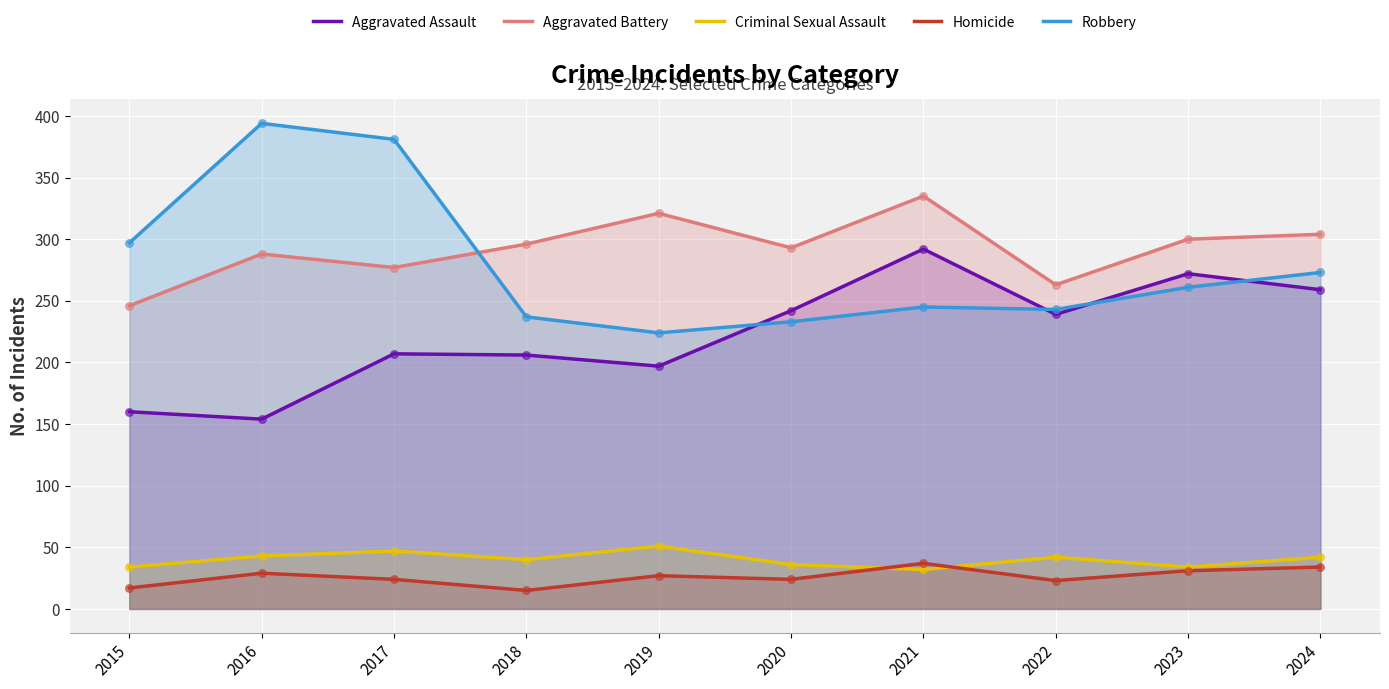

What are all the series names shown in the legend?

Aggravated Assault, Aggravated Battery, Criminal Sexual Assault, Homicide, Robbery